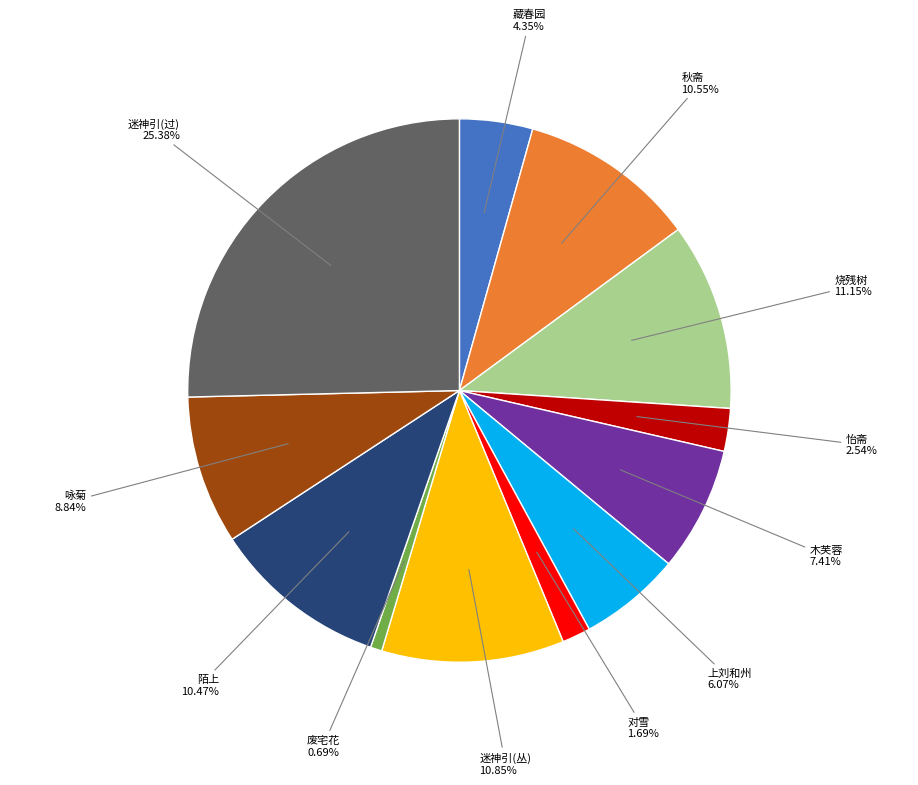

Is there a majority slice in this chart?

No